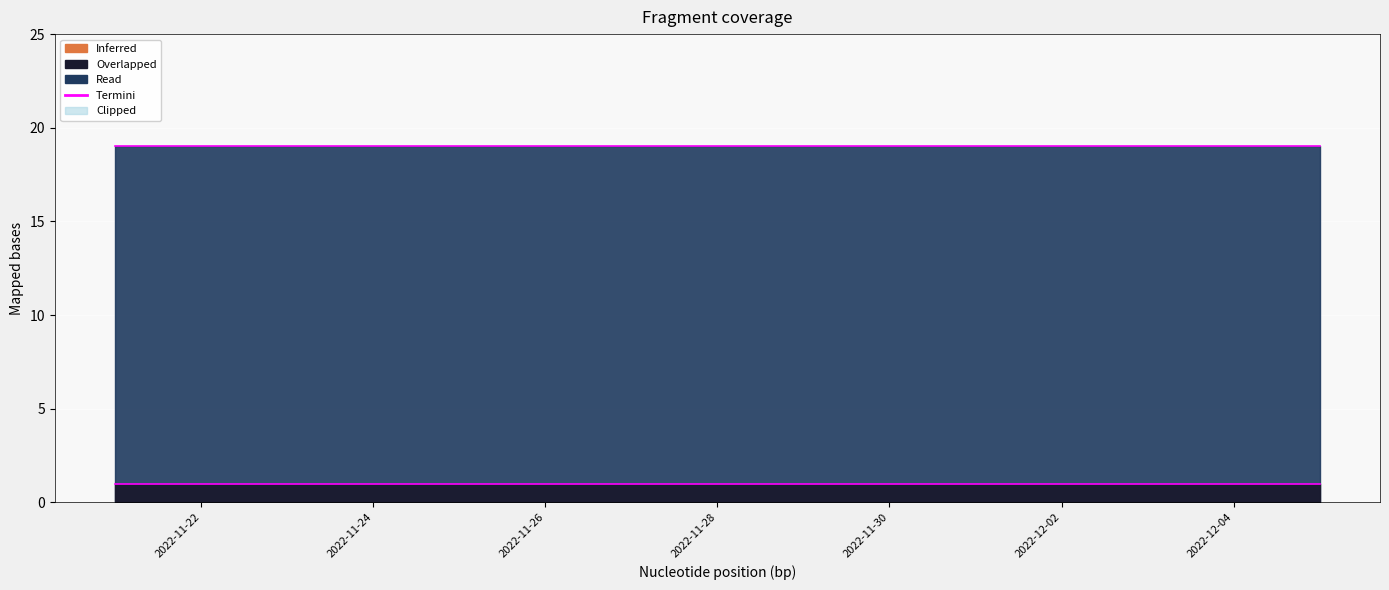

Reading left to right, transcribe all the data shown in this chart.

statuses: 2022-11-21=19	2022-11-22=19	2022-11-23=19	2022-11-24=19	2022-11-25=19	2022-11-26=19	2022-11-27=19	2022-11-28=19	2022-11-29=19	2022-11-30=19	2022-12-01=19	2022-12-02=19	2022-12-03=19	2022-12-04=19	2022-12-05=19
users: 2022-11-21=1	2022-11-22=1	2022-11-23=1	2022-11-24=1	2022-11-25=1	2022-11-26=1	2022-11-27=1	2022-11-28=1	2022-11-29=1	2022-11-30=1	2022-12-01=1	2022-12-02=1	2022-12-03=1	2022-12-04=1	2022-12-05=1